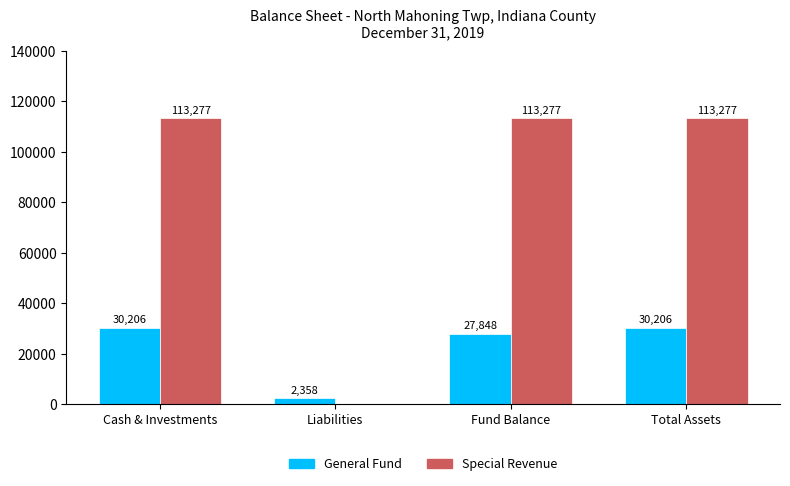

How many positive values does the Special Revenue series have?

3